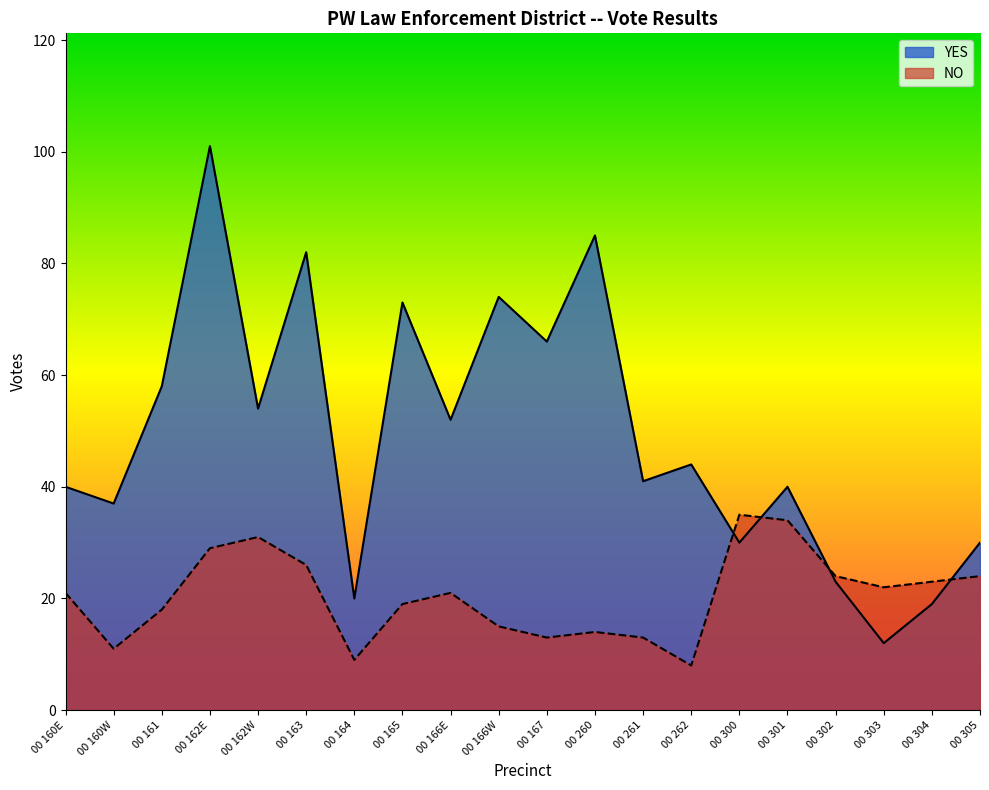

True or false: NO has a value of 18 at 00 161.

True